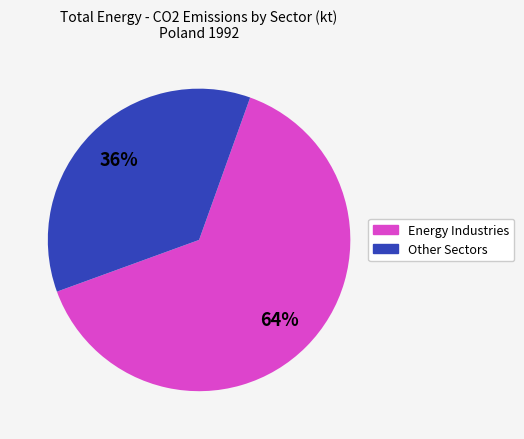

To the nearest percent, what is the average slice percentage?

50%